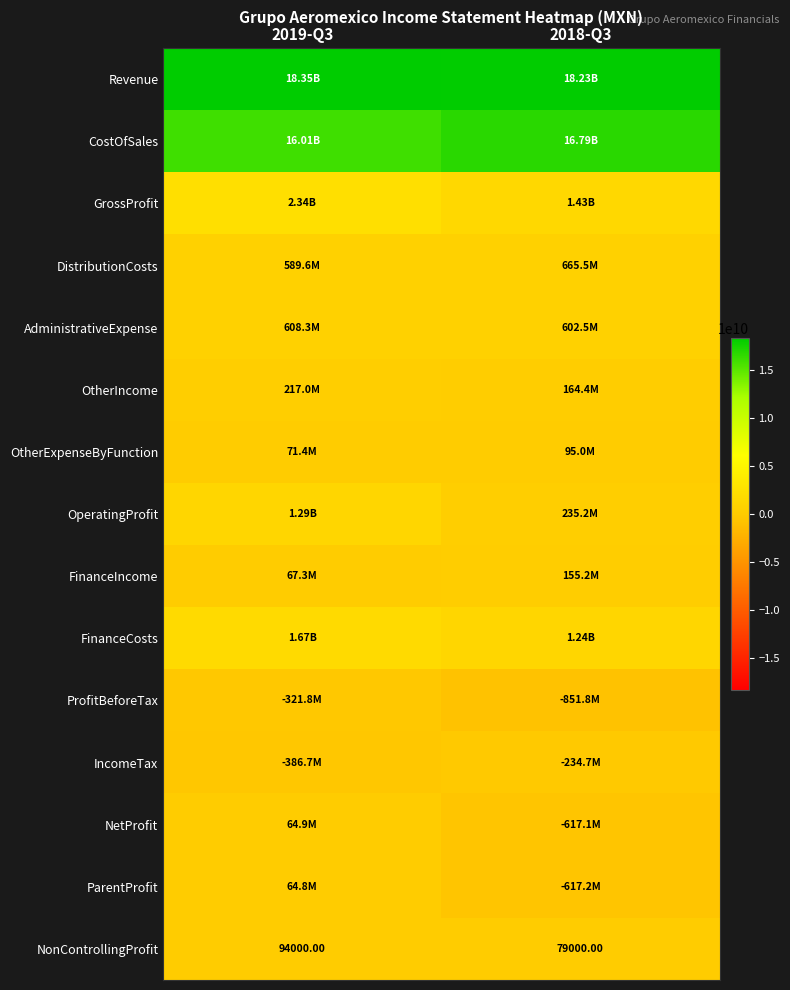

List the labels in order of FinanceIncome value, smallest first.

2019-Q3, 2018-Q3